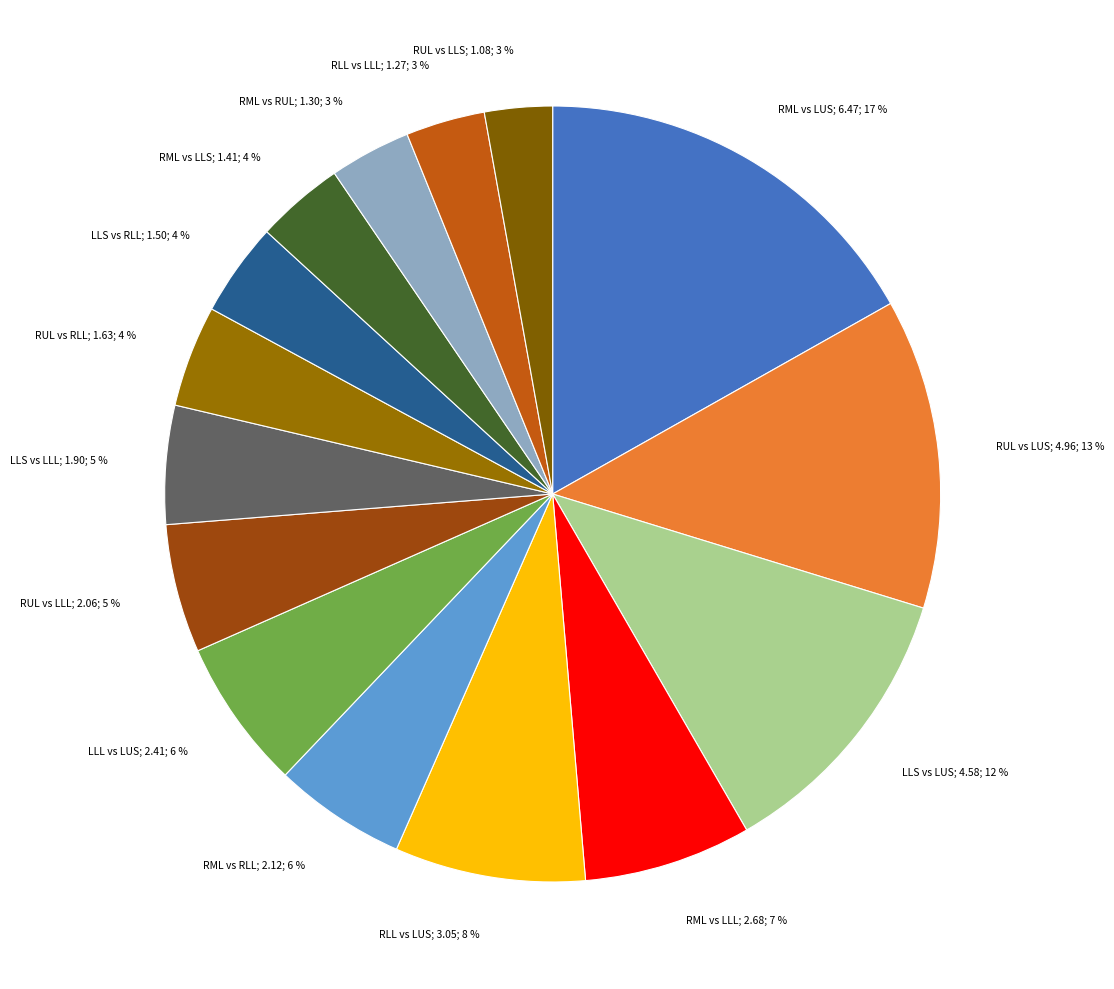

Count the number of slices in the pie.

15